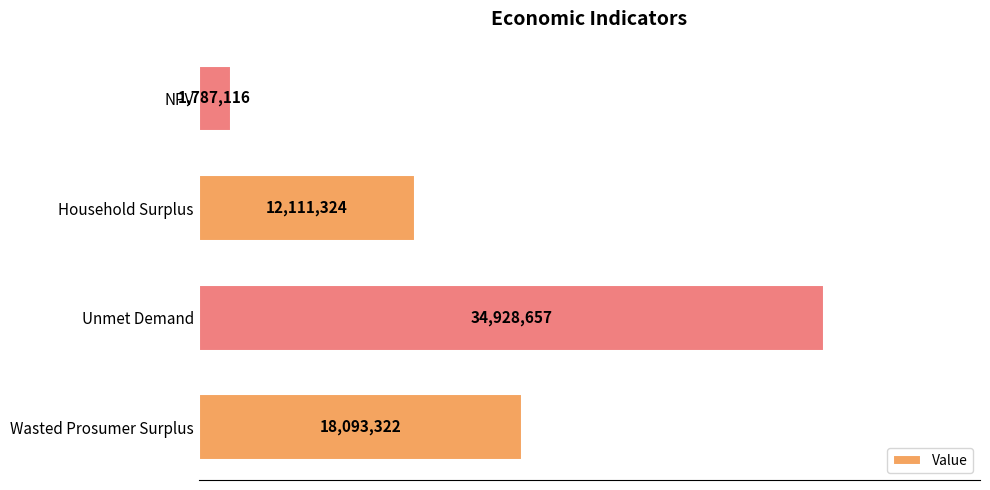

Are the bars horizontal?

Yes